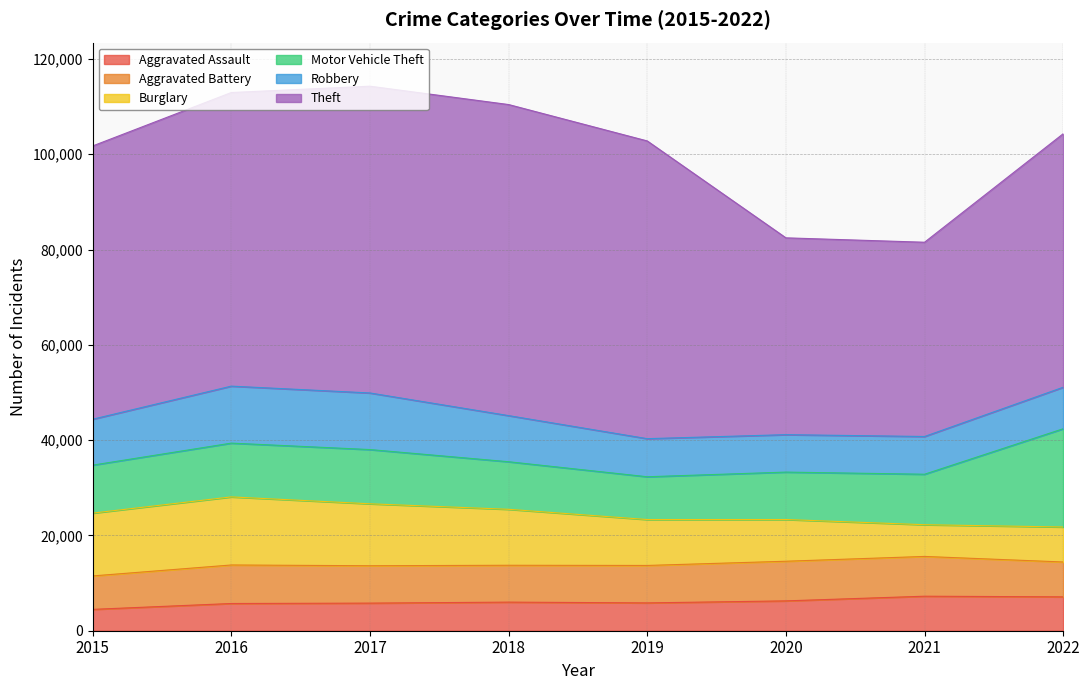

What is the sum of the Aggravated Assault values at 2015 and 2016?

10192